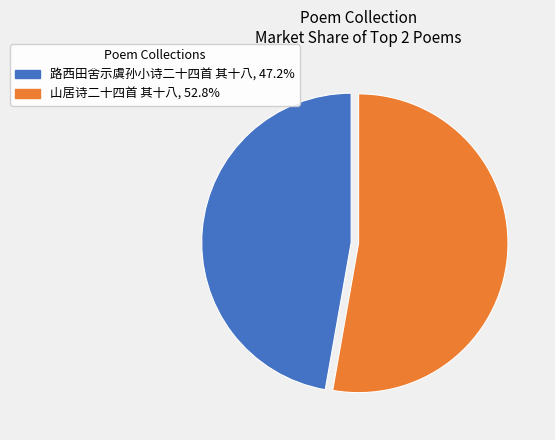

The 路西田舍示虞孙小诗二十四首 其十八 slice represents 47% of the pie. True or false?

True